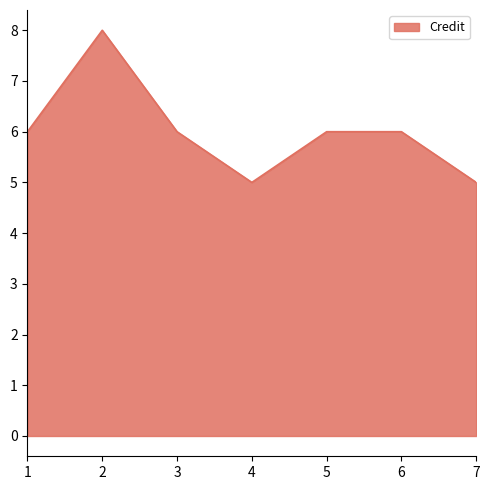

Reading left to right, what are all the values shown in this chart?

6	8	6	5	6	6	5